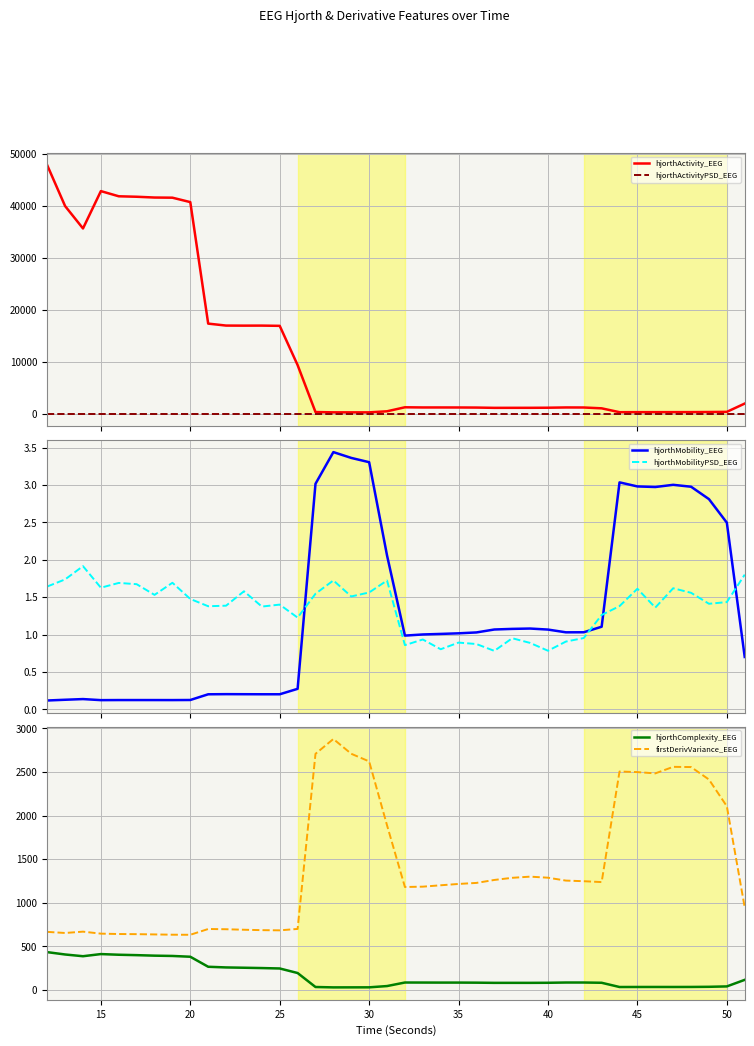

What is the maximum value for hjorthActivity_EEG?

47776.9